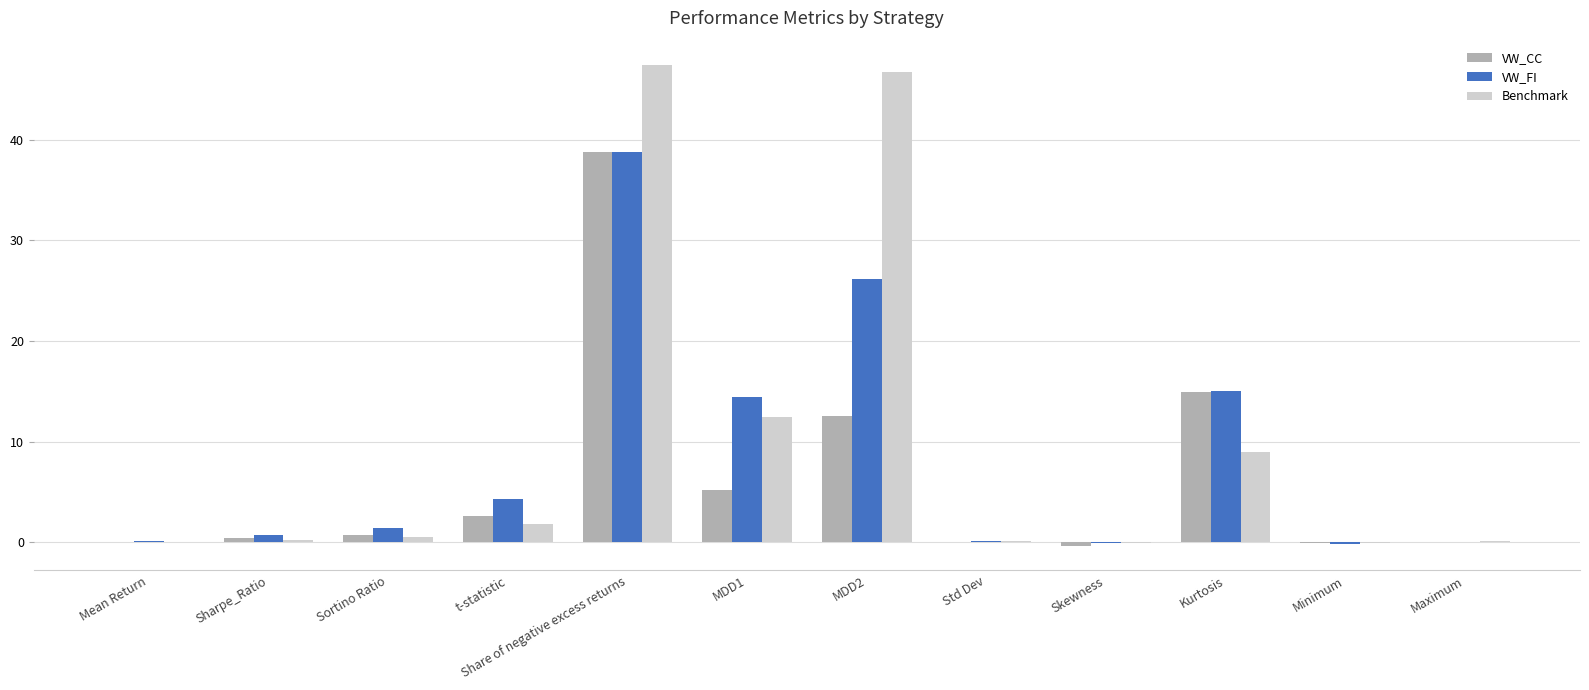

What is the maximum value shown in the chart?

47.4